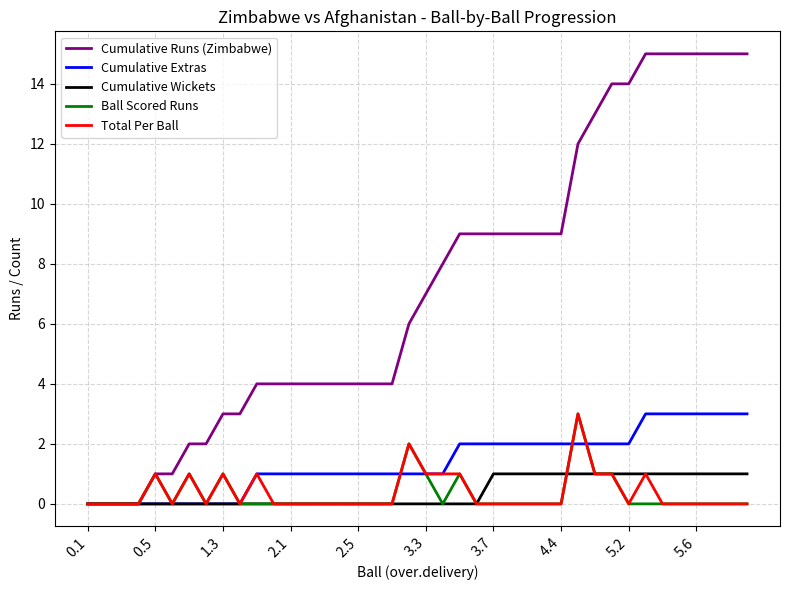

What is the maximum value shown in the chart?

15